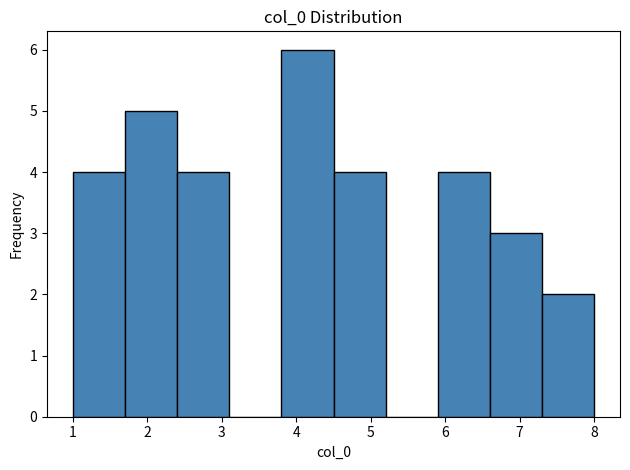

Which range on the x-axis has the tallest bar?

3.8 to 4.5